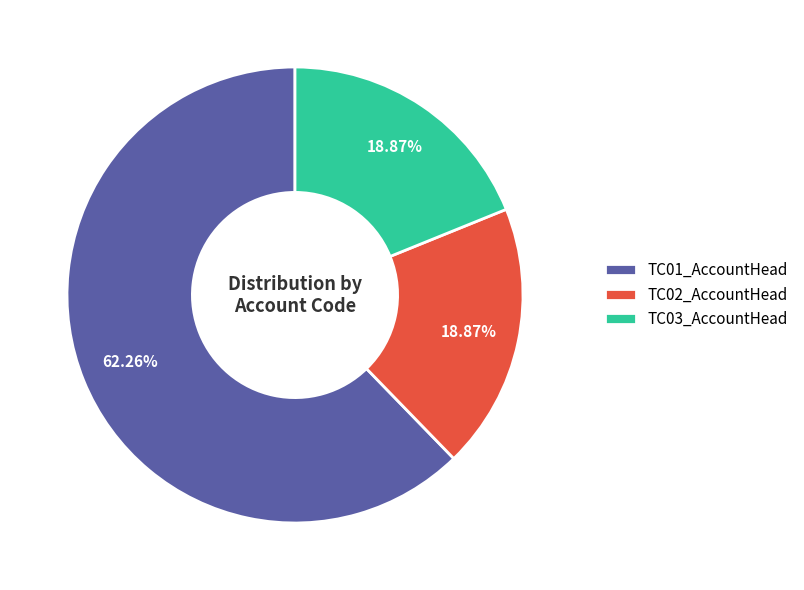

Is TC01_AccountHead the majority of the pie?

Yes